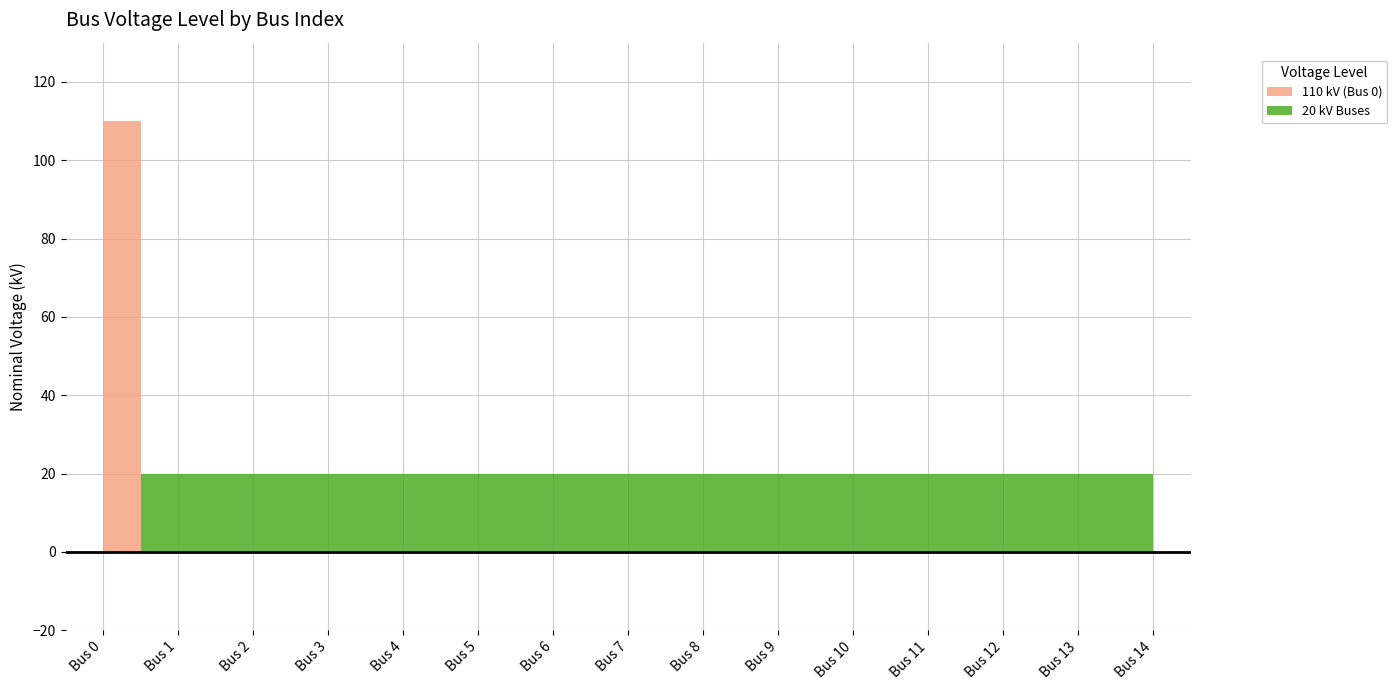

The 110 kV (Bus 0) series shows -67 at Bus 5. True or false?

False